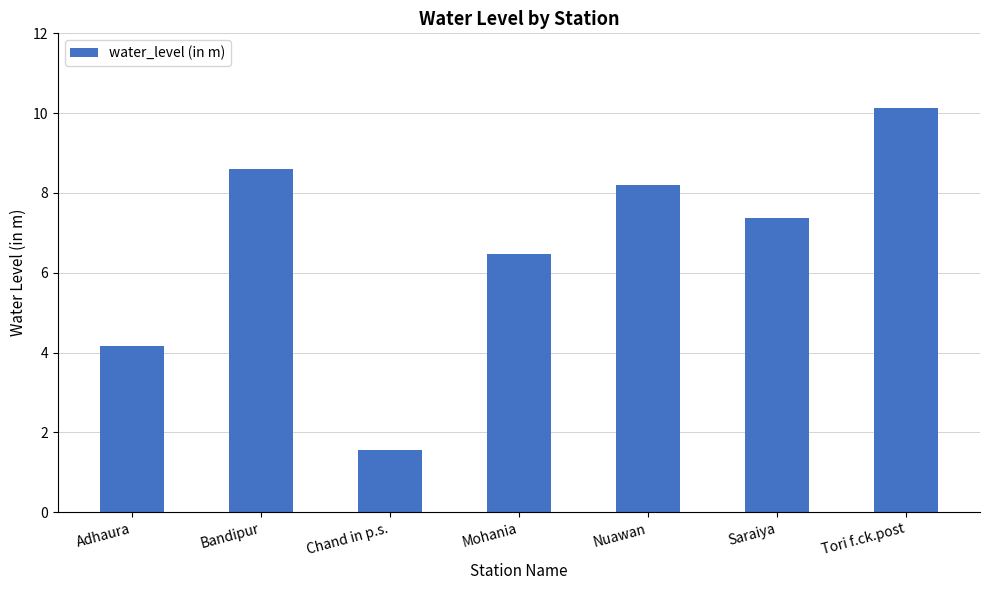

What is the difference between the values at Chand in p.s. and Mohania?

4.9